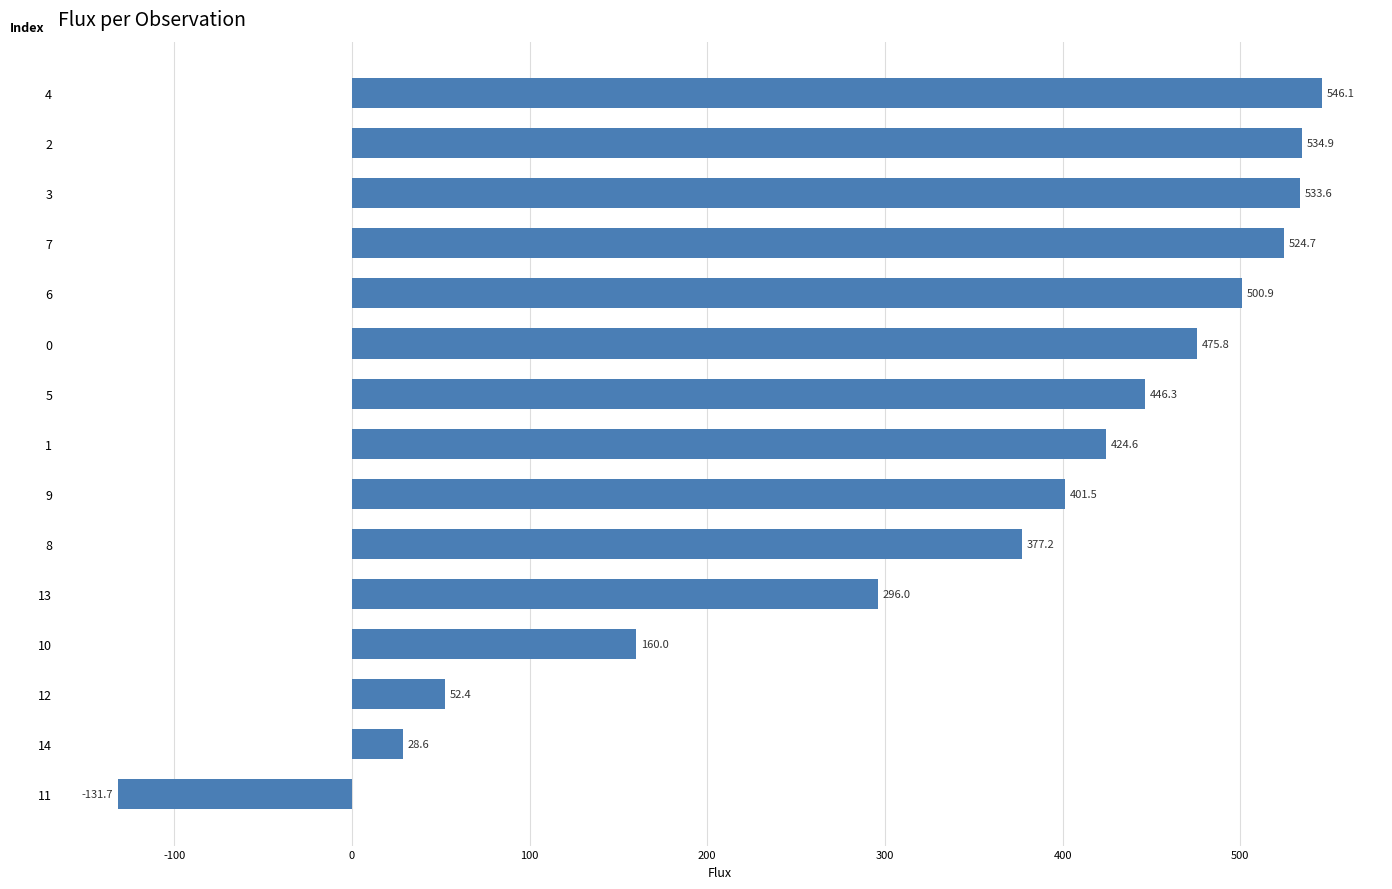

What position from the top is 13?

11